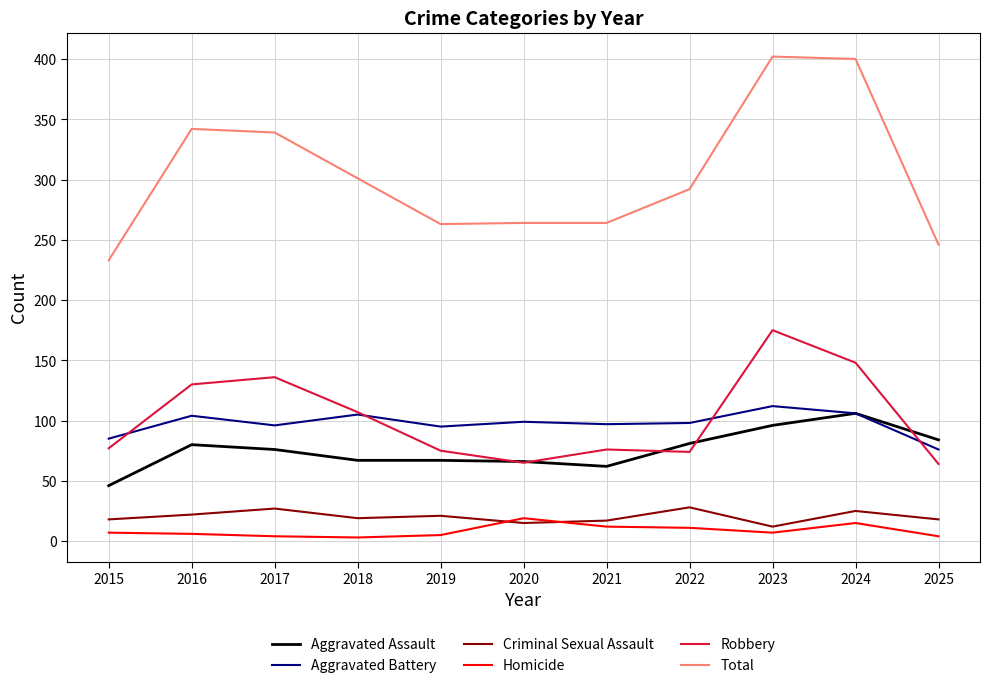

What is the difference between the highest and lowest values at 2020?

249